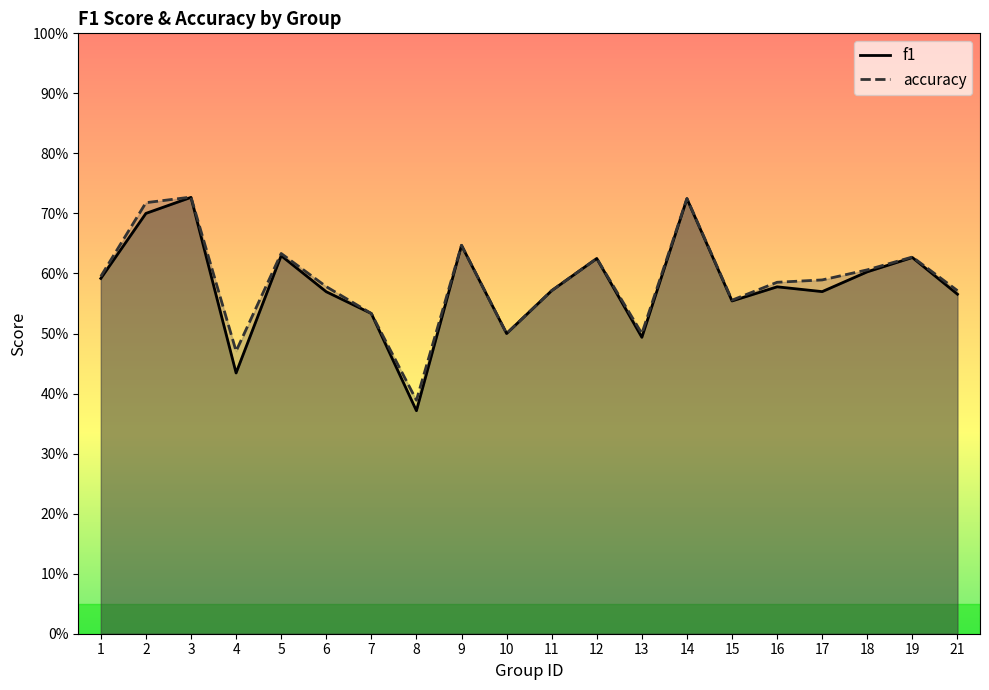

Does the chart have visible grid lines?

No